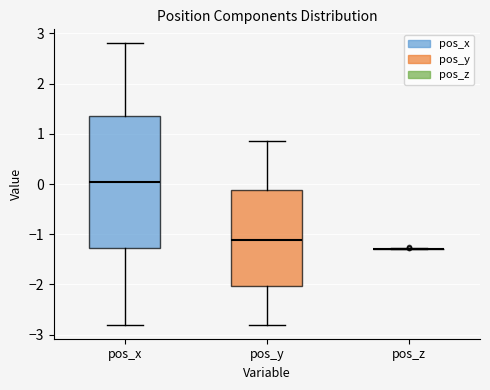

Reading left to right, read every box against the y-axis: the position of its median line, the range the box covers, and the ends of its whiskers. The values are not printed on the chart, so give them approximately, as read against the axis.

pos_x: median 0.0, box -1.3 to 1.4, whiskers -2.8 to 2.8
pos_y: median -1.1, box -2.0 to -0.1, whiskers -2.8 to 0.9
pos_z: box collapsed to a line at -1.3, whiskers -1.3 to -1.3